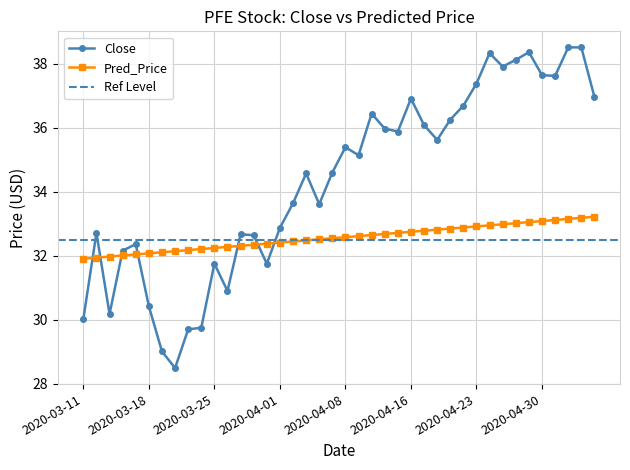

Where does the Close series first go above 35?

2020-04-08